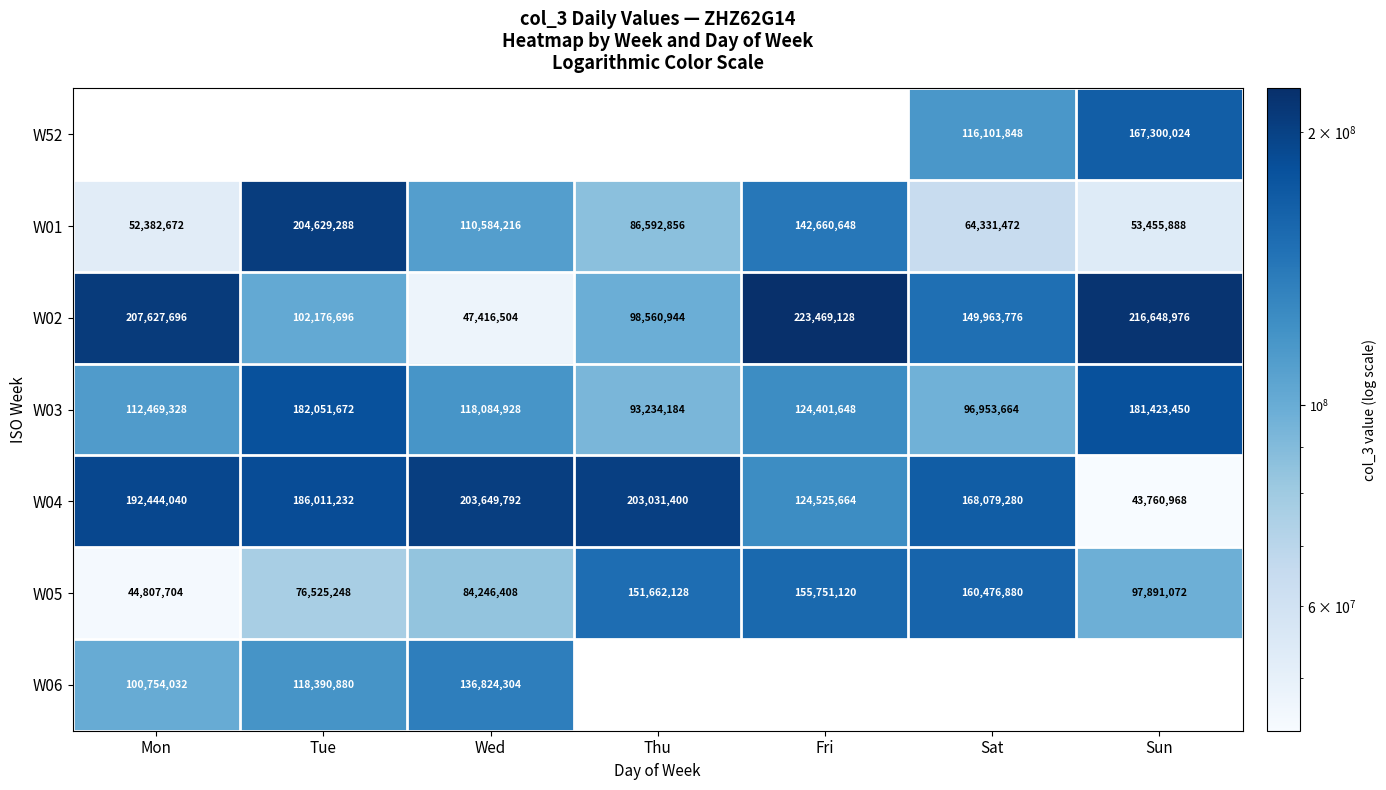

Between Thu and Sat, which is larger?

Sat